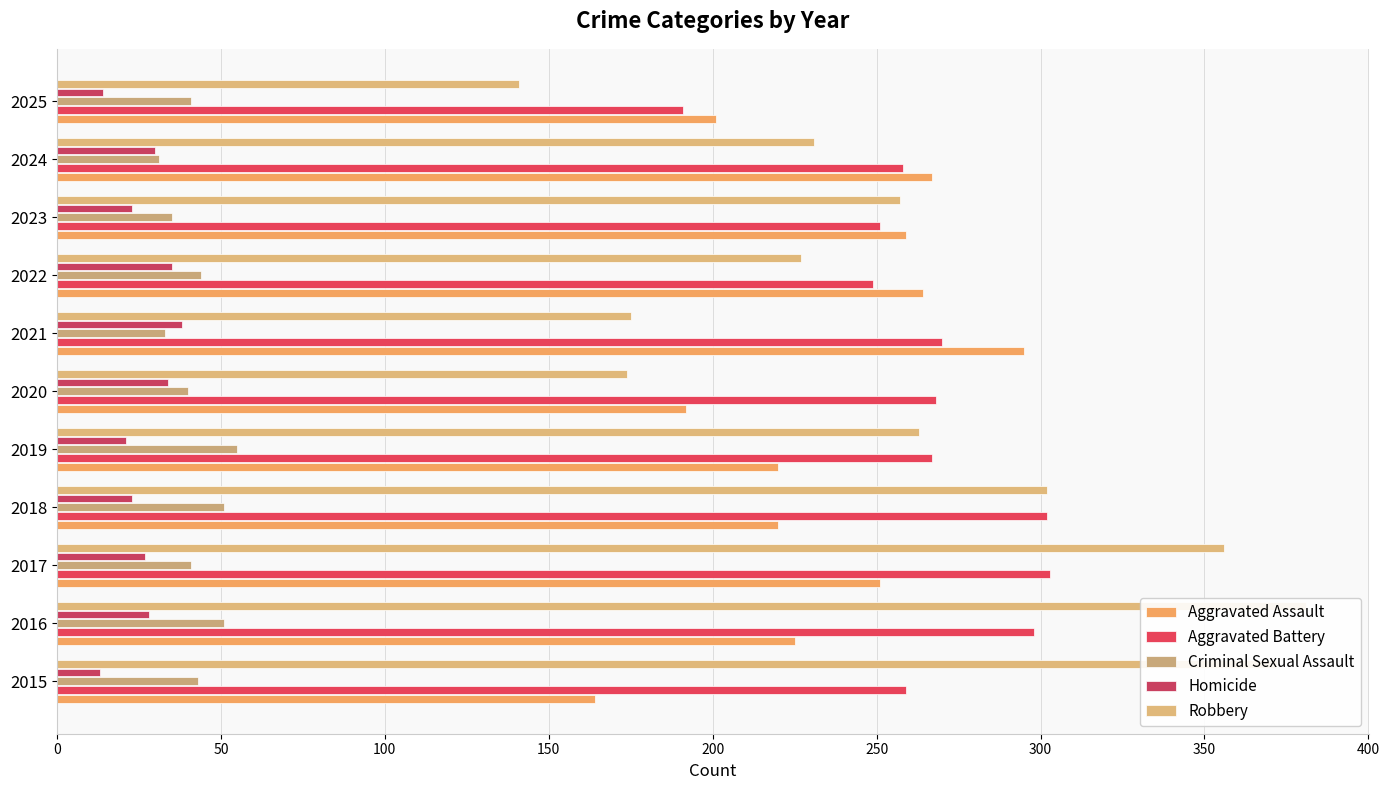

The Criminal Sexual Assault series shows 51 at 2018. True or false?

True